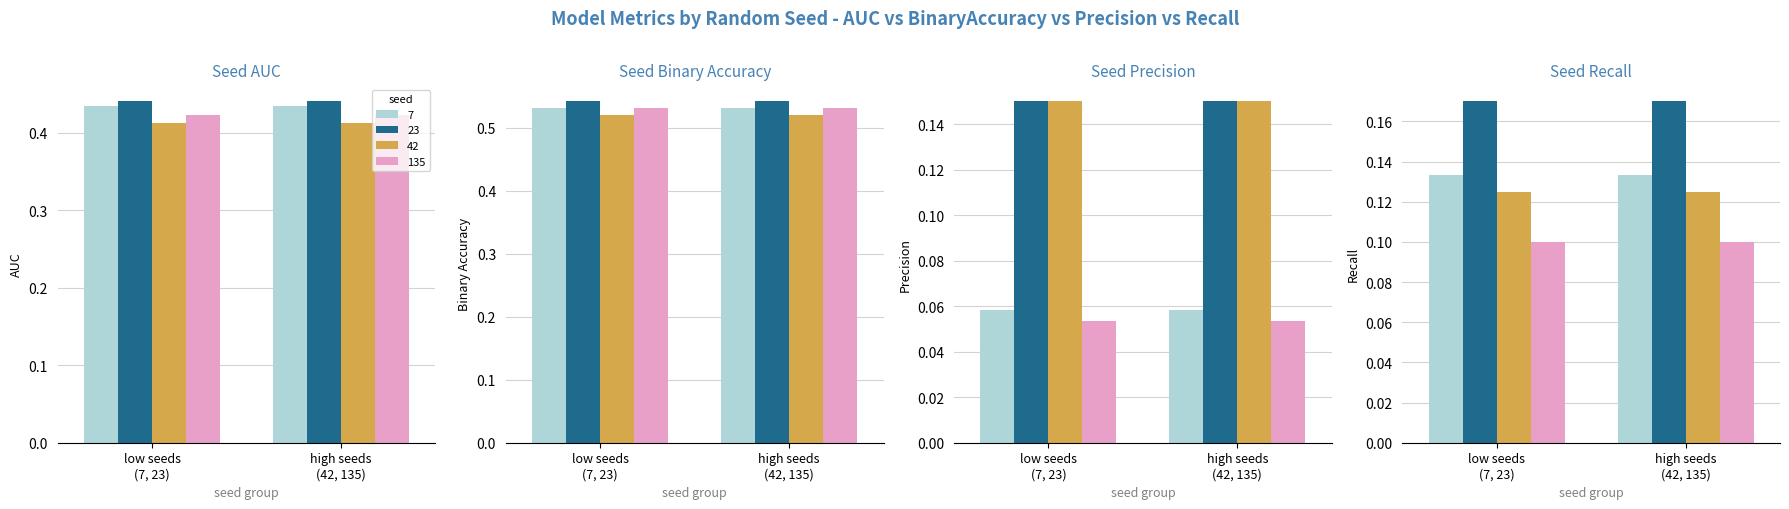

What is the value of the precision bar at the 4th from the left?

0.1